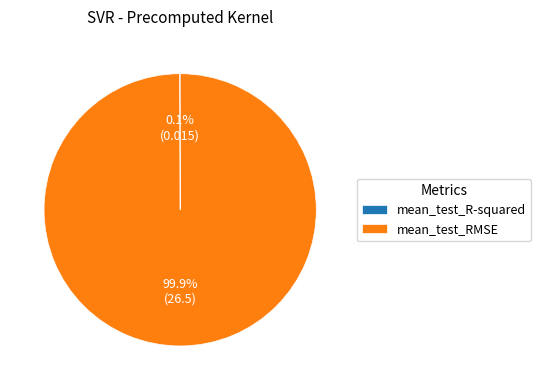

Which slice is the largest?

mean_test_RMSE